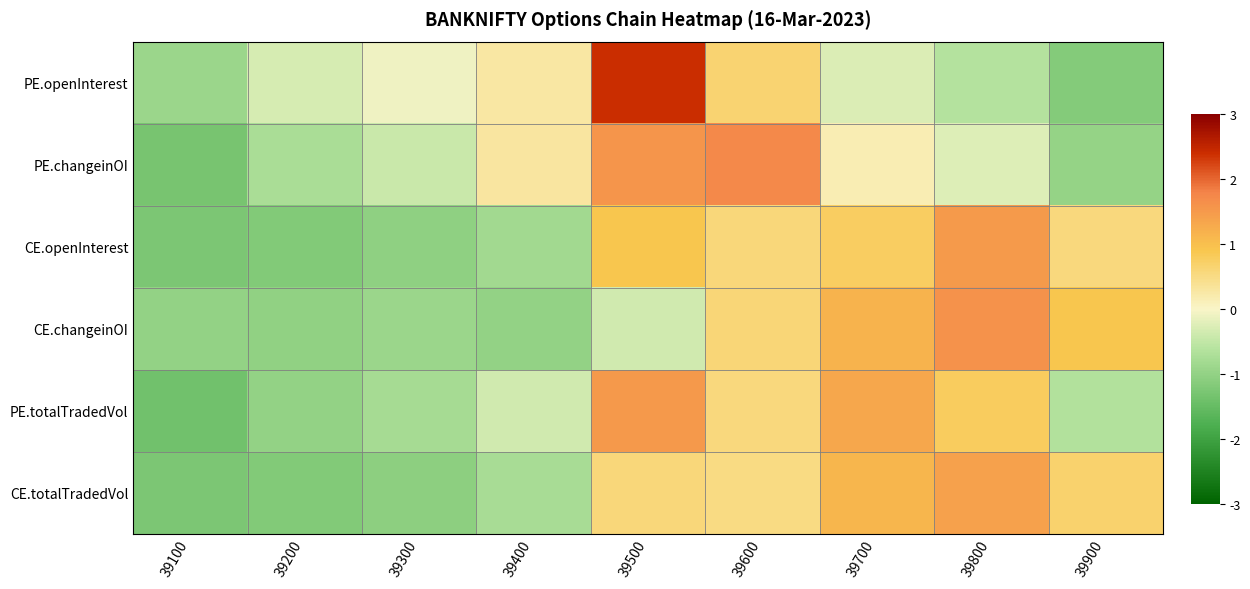

Between 39600 and 39700, which is larger?

39600